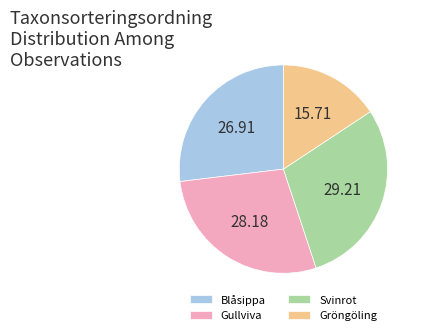

Rank the categories by value from highest to lowest.

Svinrot, Gullviva, Blåsippa, Gröngöling